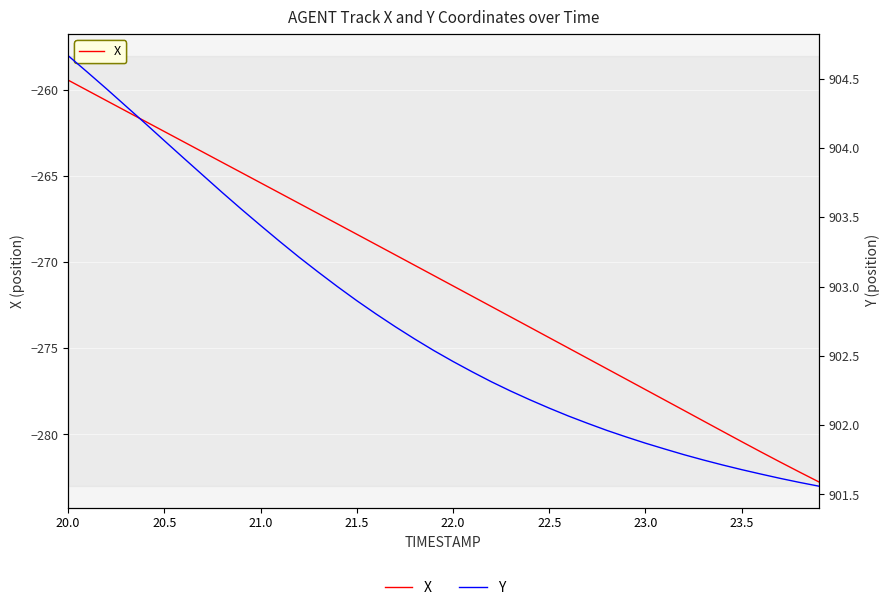

Which series has the largest total across all categories?

Y